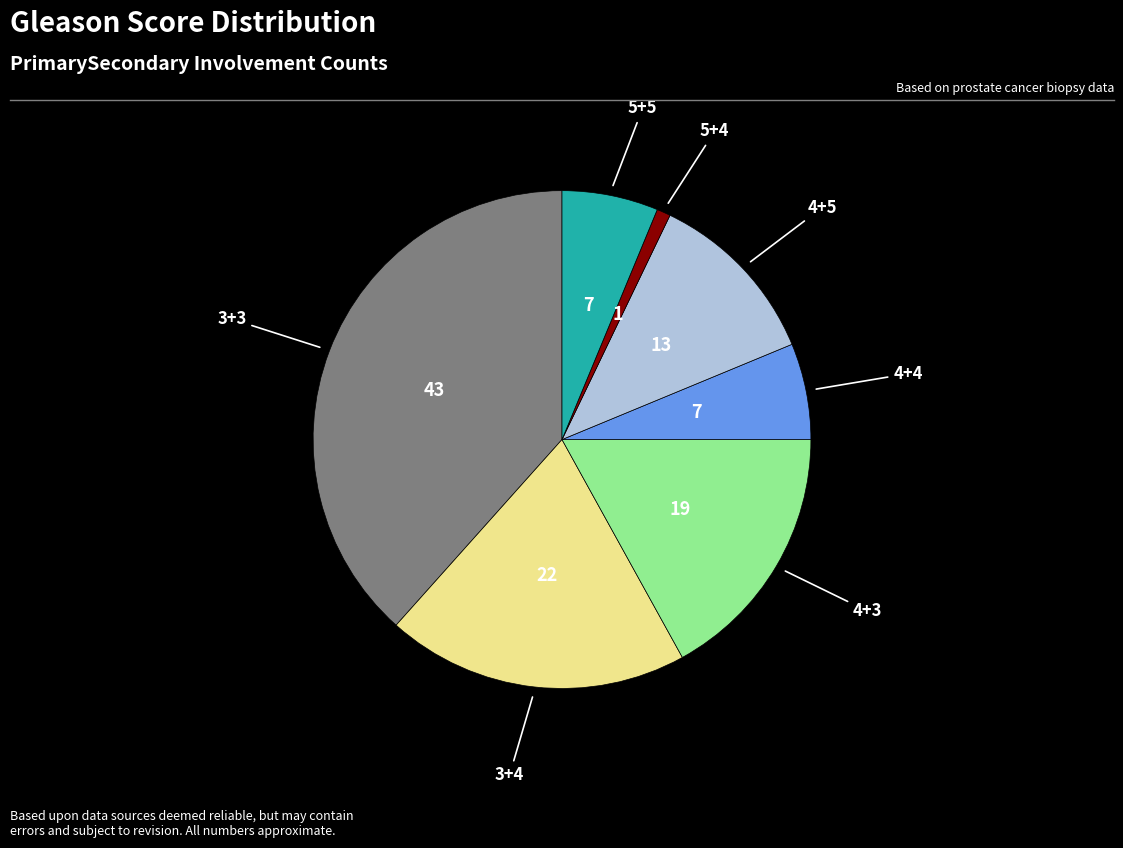

Is there a majority slice in this chart?

No